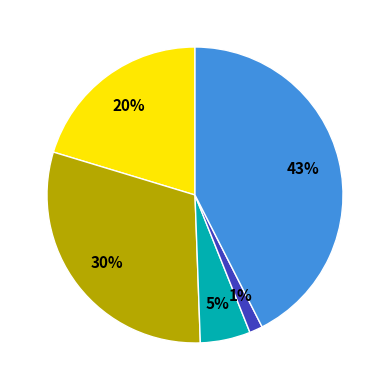

To the nearest percent, what is the average slice percentage?

20%